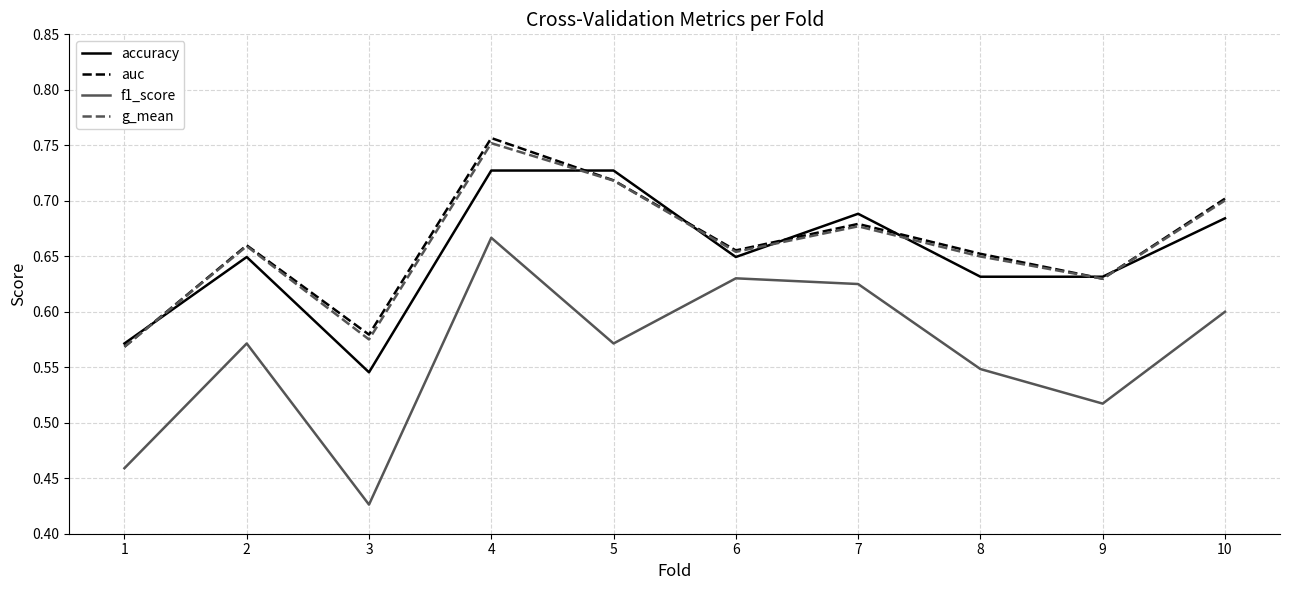

True or false: f1_score and accuracy intersect in this chart.

False